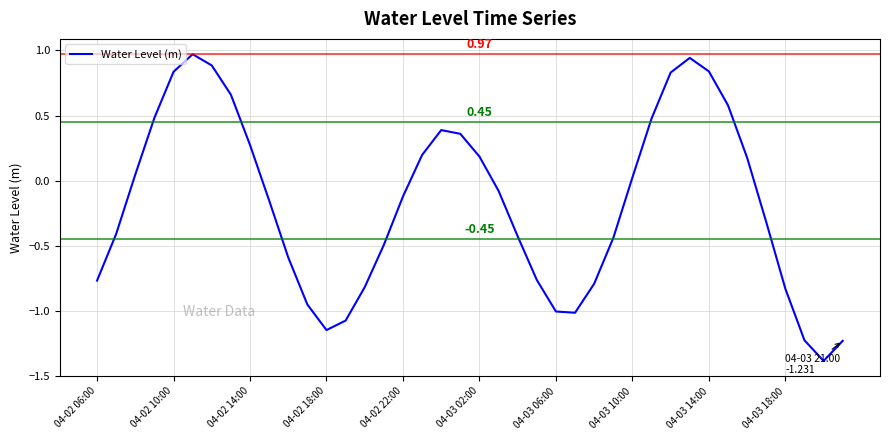

What is the difference between the maximum and minimum values?

2.4